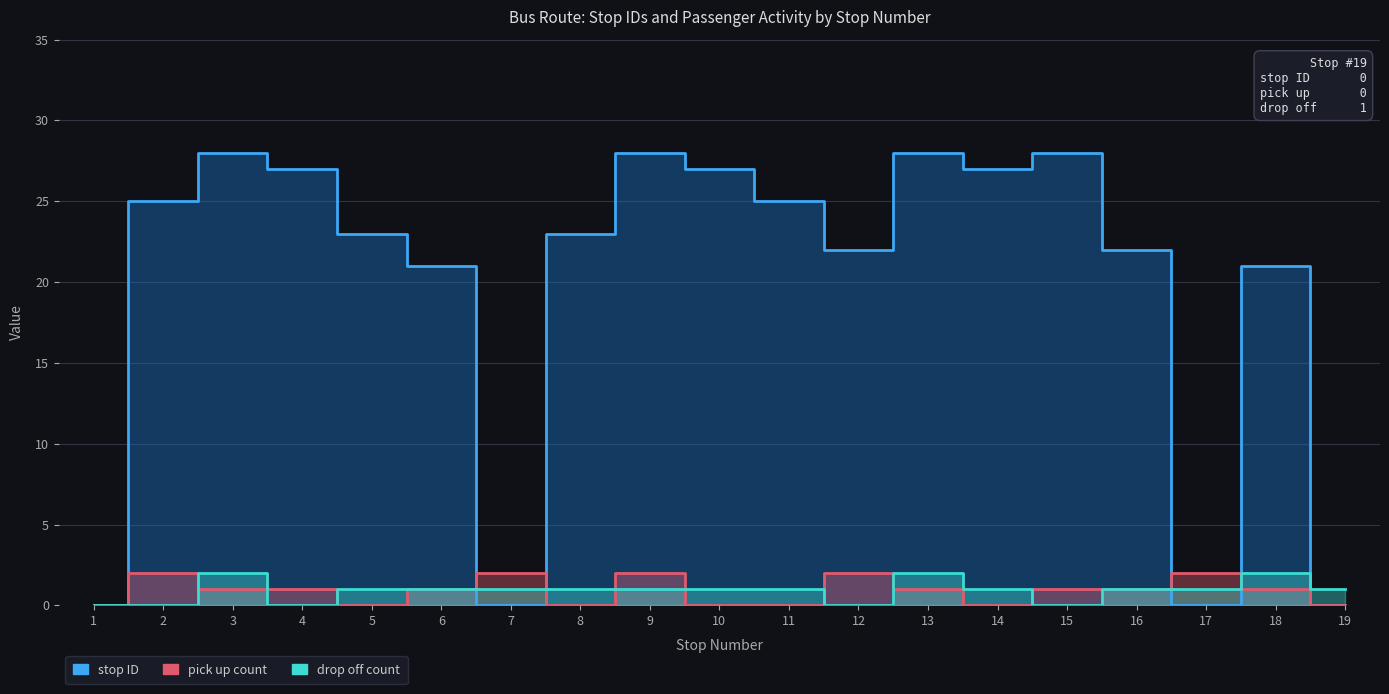

Where does the pick up count series first go above 1?

2